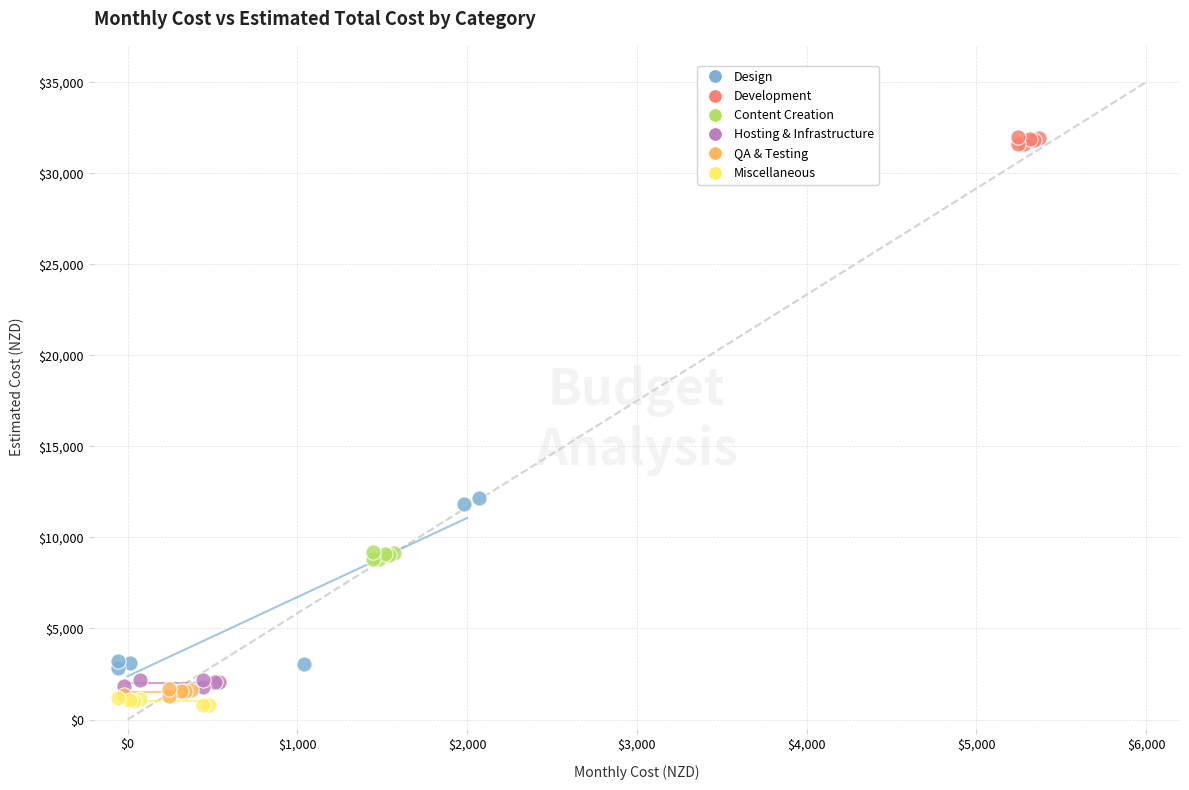

Which series has the largest Y range (max minus min)?

Design